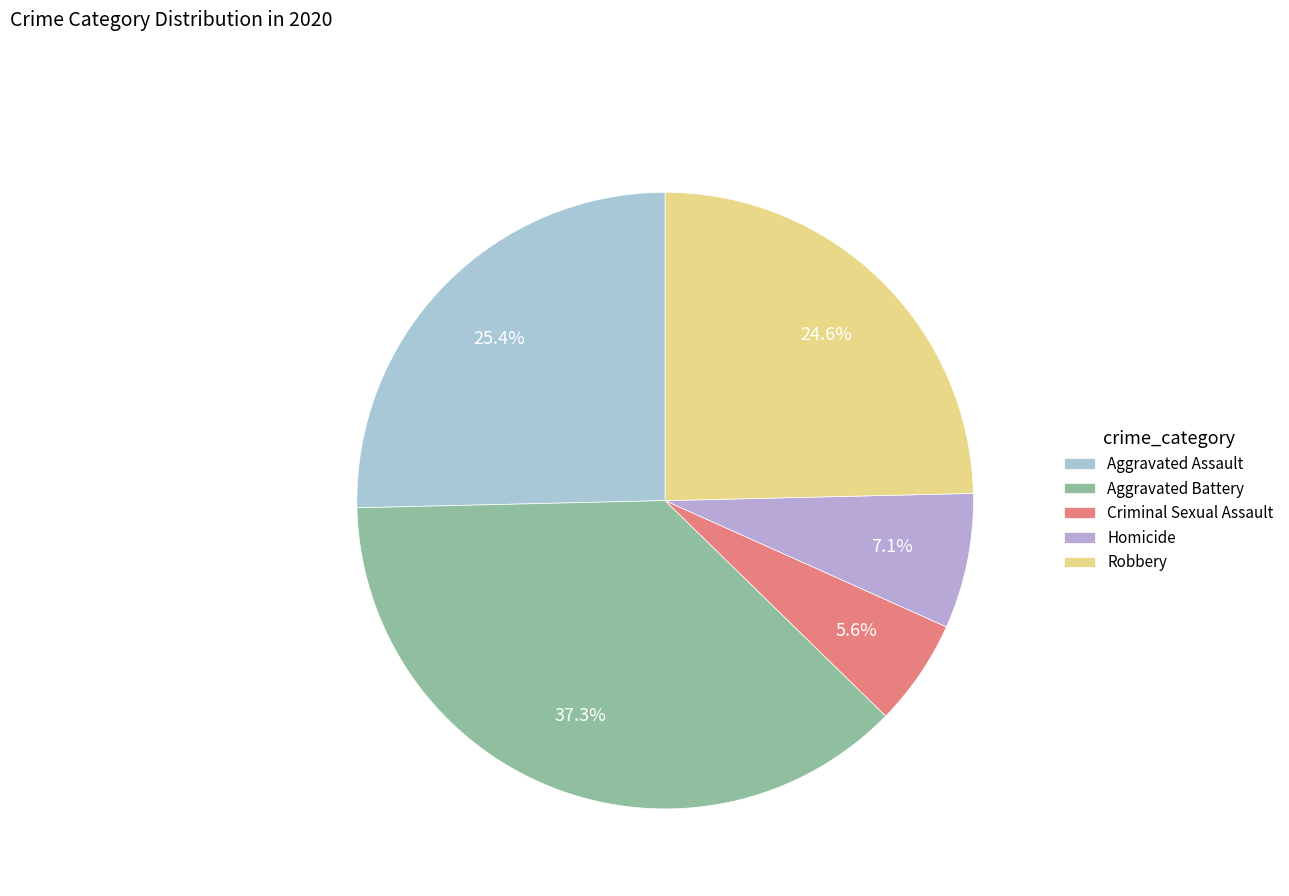

The Aggravated Assault slice represents 39% of the pie. True or false?

False